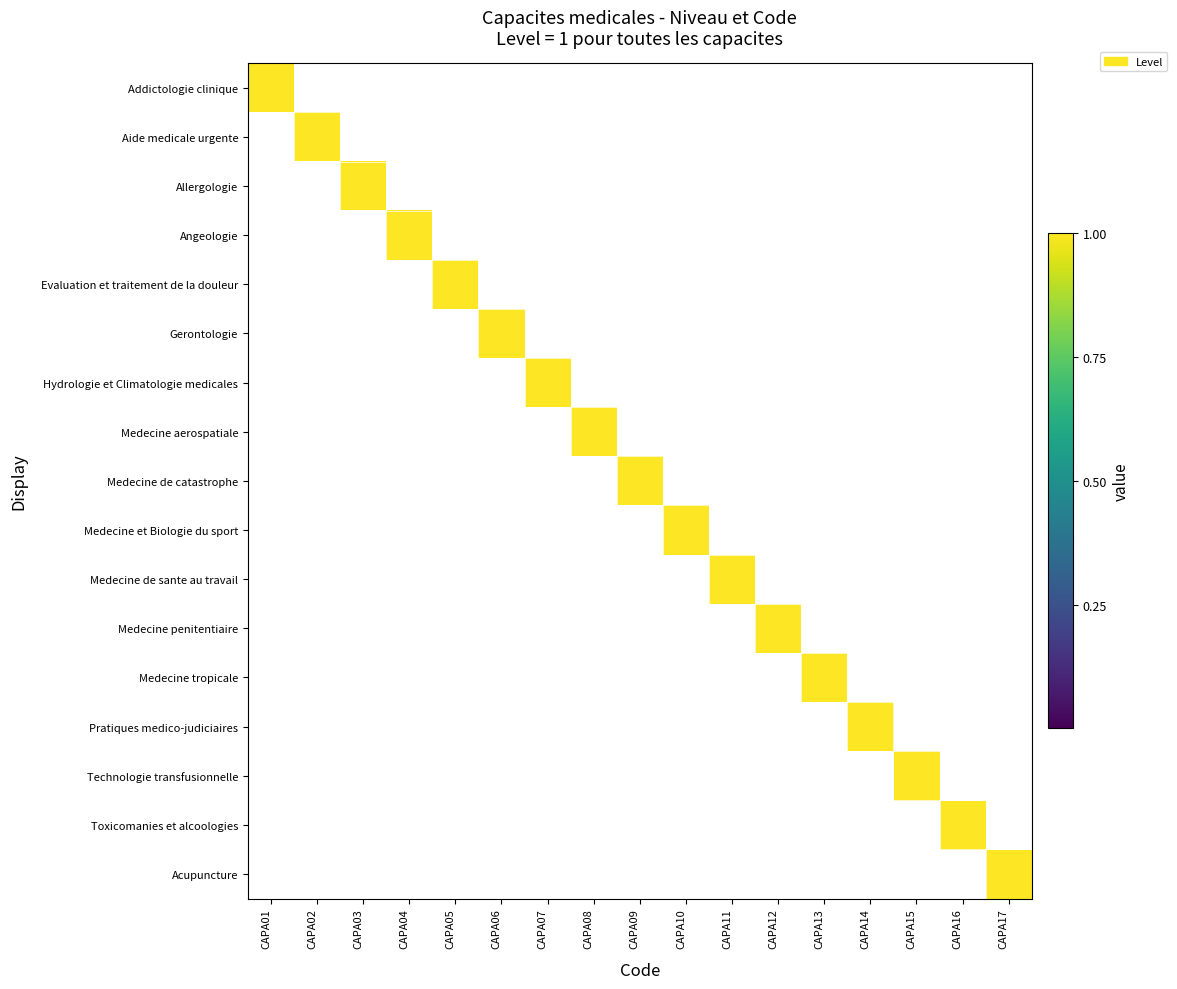

Rank the series at CAPA08 from highest to lowest value.

Medecine aerospatiale, Addictologie clinique, Aide medicale urgente, Allergologie, Angeologie, Evaluation et traitement de la douleur, Gerontologie, Hydrologie et Climatologie medicales, Medecine de catastrophe, Medecine et Biologie du sport, Medecine de sante au travail, Medecine penitentiaire, Medecine tropicale, Pratiques medico-judiciaires, Technologie transfusionnelle, Toxicomanies et alcoologies, Acupuncture